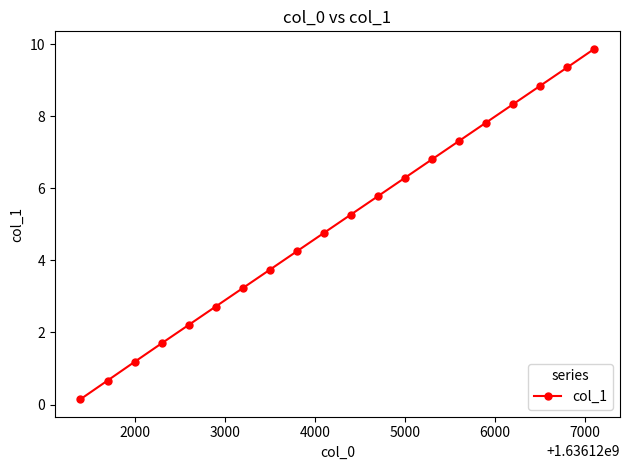

What is the value of the 2nd point from the left?

0.7